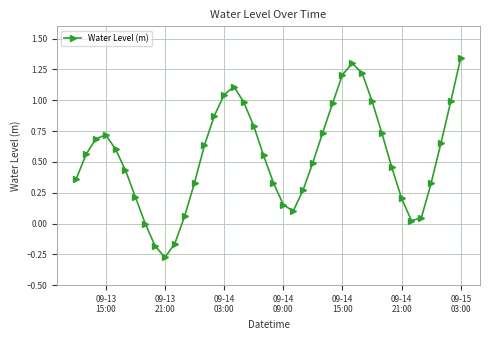

What is the difference between the second highest and minimum values?

1.6